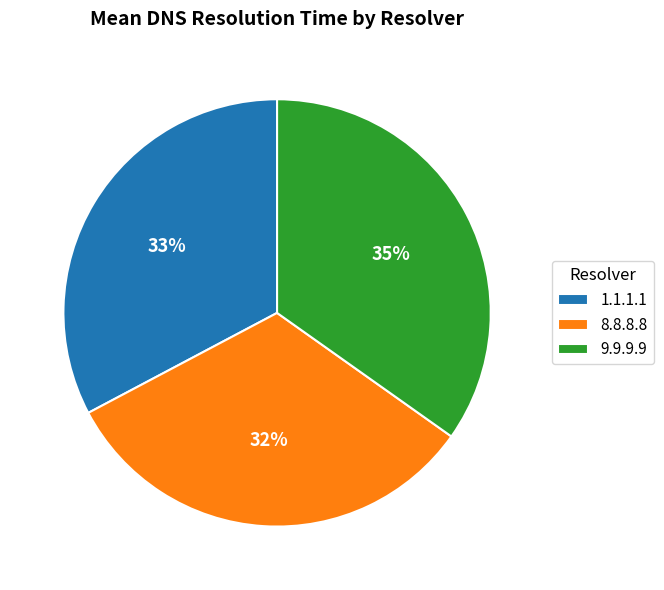

What is the ratio of the value at 8.8.8.8 to the value at 1.1.1.1?

1.0